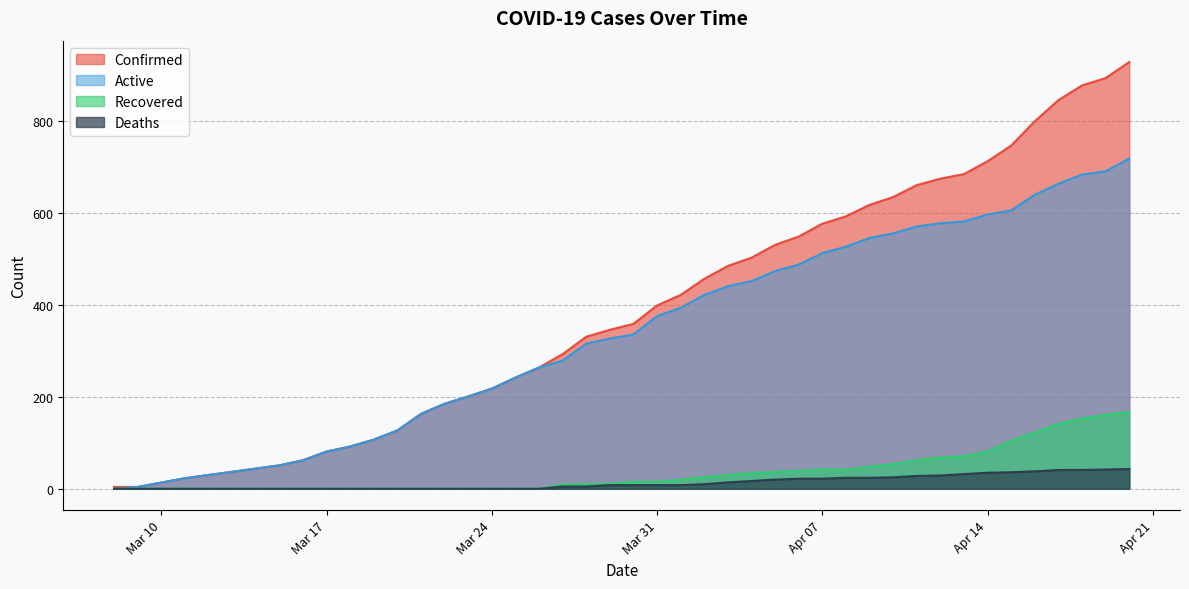

The value of Confirmed at Mar 31 is 399. True or false?

True